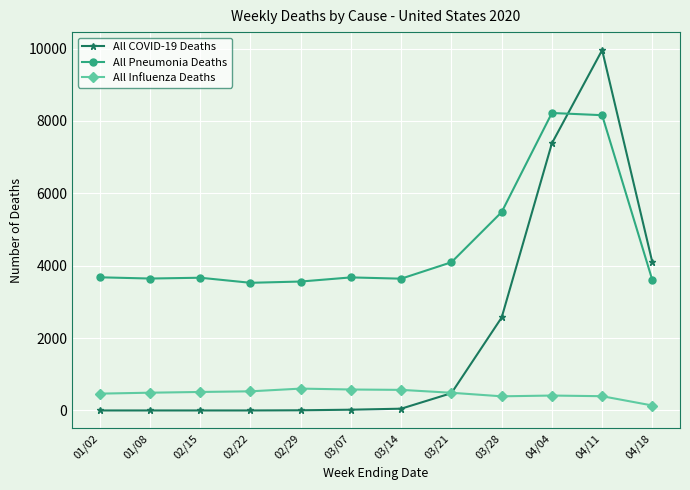

True or false: All Influenza Deaths and All Pneumonia Deaths intersect in this chart.

False